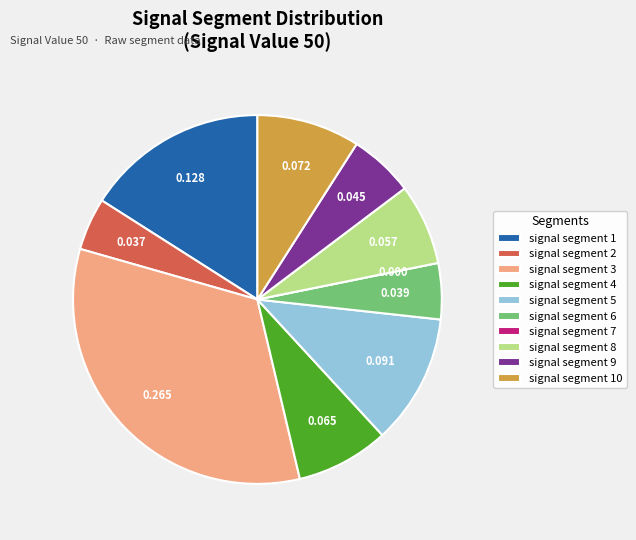

Is signal segment 6 the majority of the pie?

No